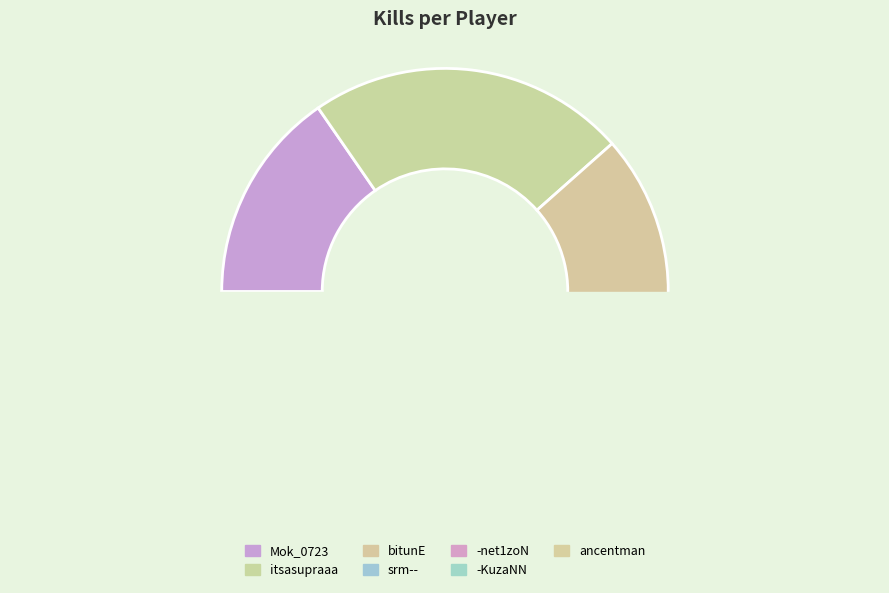

How many slices are in this pie chart?

7